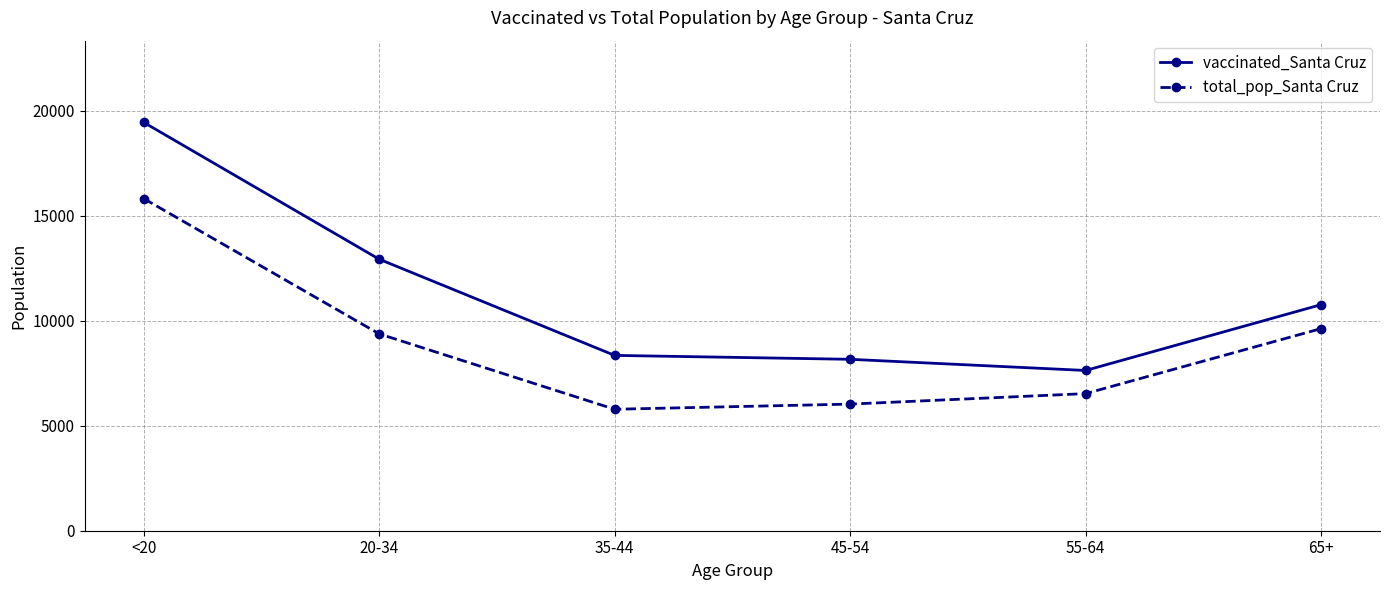

Which label corresponds to the smallest value in the chart?

35-44